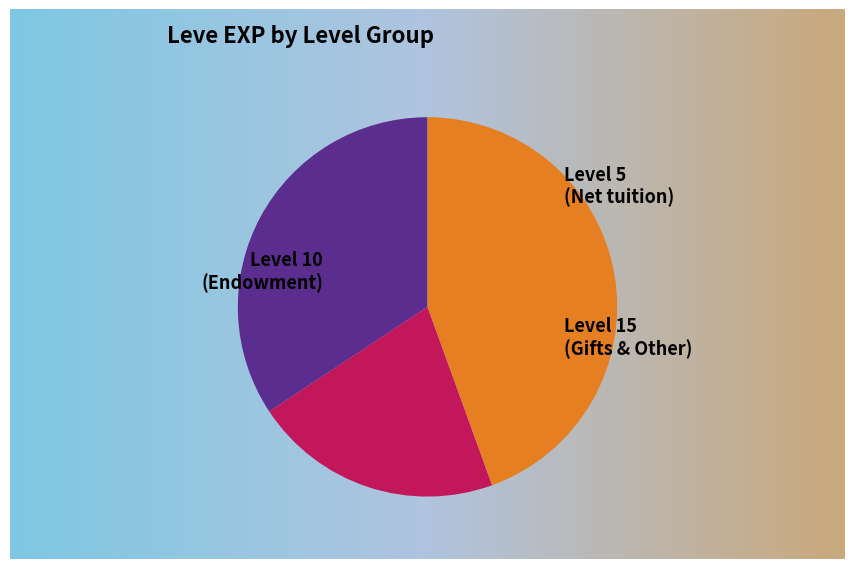

The Level 10 slice represents 1% of the pie. True or false?

False